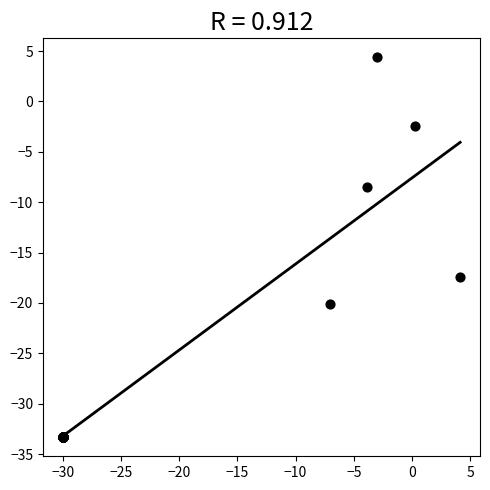

What Y value in the scatter plot is closest to -14?

-17.5